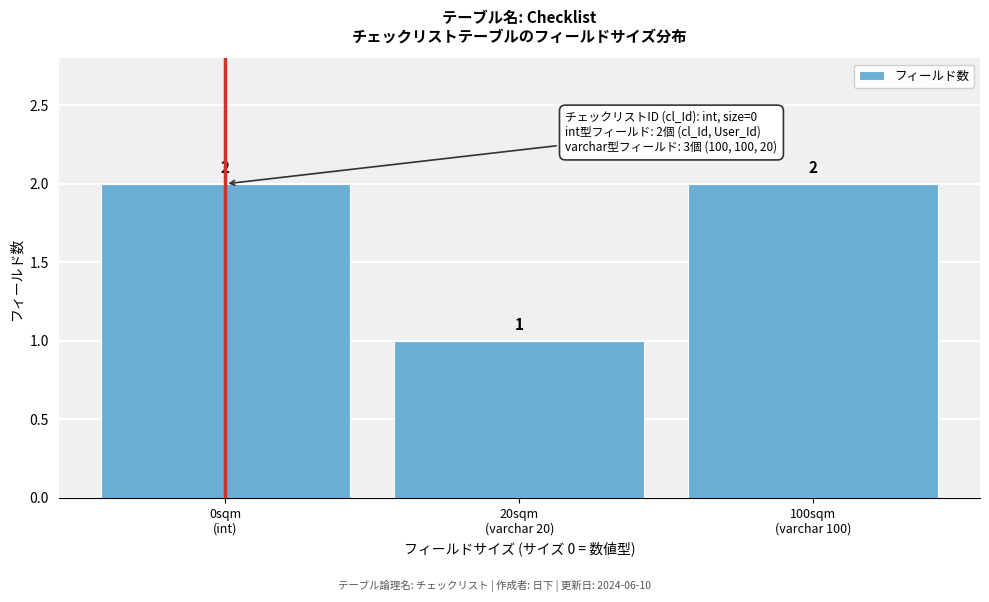

Reading left to right, list all the values displayed in this chart.

2	1	2